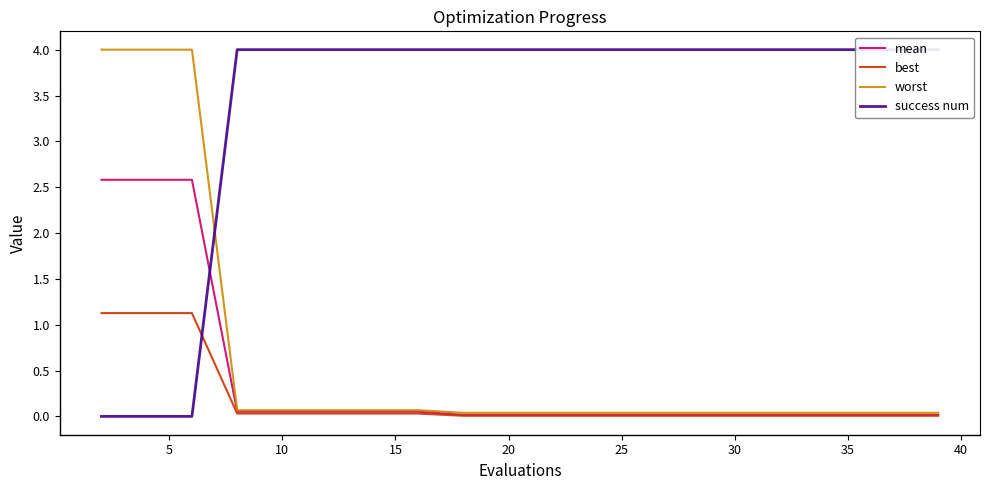

Which series has the widest spread of values?

success num